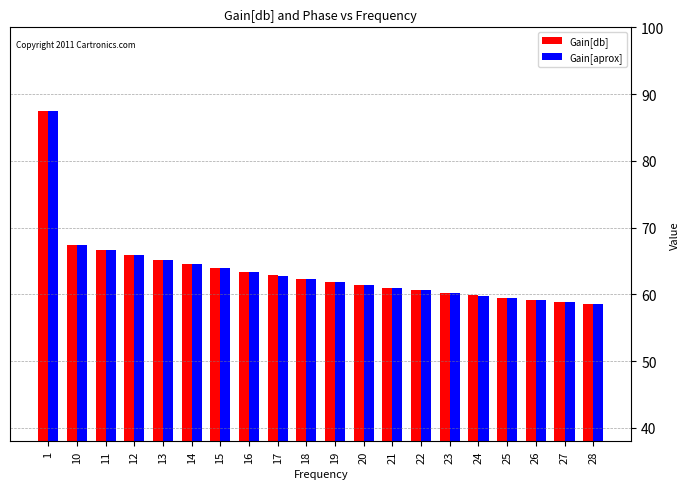

What is the difference between the Gain[db] values at 1 and 18?

25.1